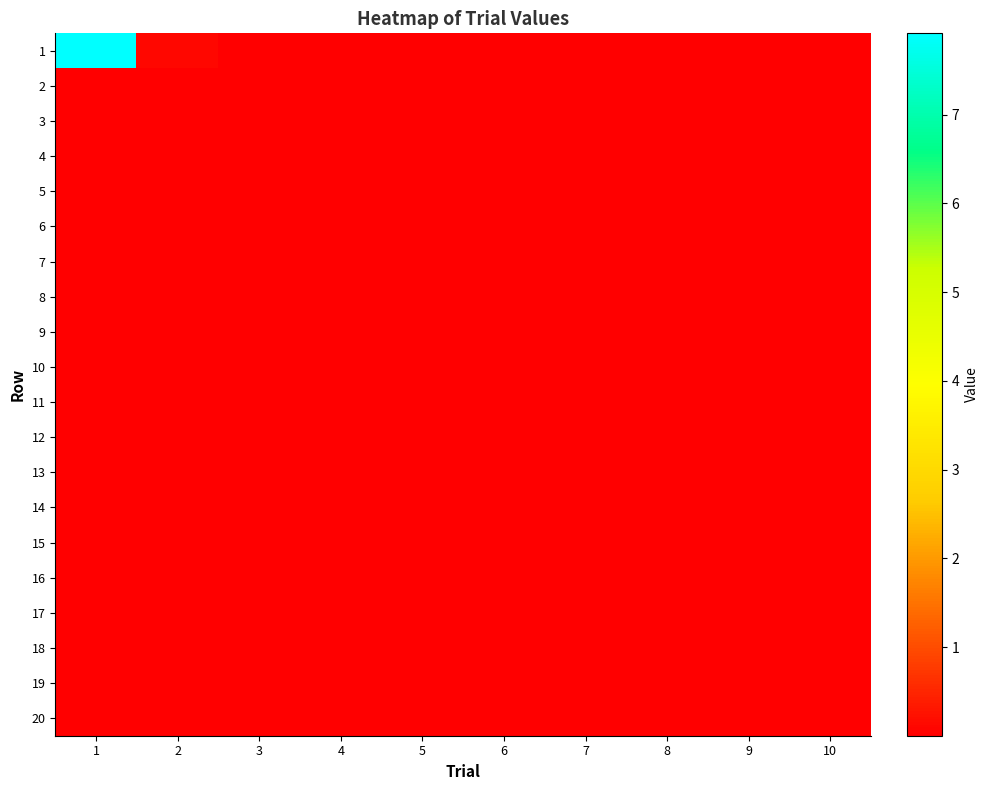

Reading right to left, what are all the values shown in this chart?

1: 10=0.0	9=0.0	8=0.0	7=0.0	6=0.0	5=0.0	4=0.0	3=0.0	2=0.1	1=7.9
2: 10=0.0	9=0.0	8=0.0	7=0.0	6=0.0	5=0.0	4=0.0	3=0.0	2=0.0	1=0.0
3: 10=0.0	9=0.0	8=0.0	7=0.0	6=0.0	5=0.0	4=0.0	3=0.0	2=0.0	1=0.0
4: 10=0.0	9=0.0	8=0.0	7=0.0	6=0.0	5=0.0	4=0.0	3=0.0	2=0.0	1=0.0
5: 10=0.0	9=0.0	8=0.0	7=0.0	6=0.0	5=0.0	4=0.0	3=0.0	2=0.0	1=0.0
6: 10=0.0	9=0.0	8=0.0	7=0.0	6=0.0	5=0.0	4=0.0	3=0.0	2=0.0	1=0.0
7: 10=0.0	9=0.0	8=0.0	7=0.0	6=0.0	5=0.0	4=0.0	3=0.0	2=0.0	1=0.0
8: 10=0.0	9=0.0	8=0.0	7=0.0	6=0.0	5=0.0	4=0.0	3=0.0	2=0.0	1=0.0
9: 10=0.0	9=0.0	8=0.0	7=0.0	6=0.0	5=0.0	4=0.0	3=0.0	2=0.0	1=0.0
10: 10=0.0	9=0.0	8=0.0	7=0.0	6=0.0	5=0.0	4=0.0	3=0.0	2=0.0	1=0.0
11: 10=0.0	9=0.0	8=0.0	7=0.0	6=0.0	5=0.0	4=0.0	3=0.0	2=0.0	1=0.0
12: 10=0.0	9=0.0	8=0.0	7=0.0	6=0.0	5=0.0	4=0.0	3=0.0	2=0.0	1=0.0
13: 10=0.0	9=0.0	8=0.0	7=0.0	6=0.0	5=0.0	4=0.0	3=0.0	2=0.0	1=0.0
14: 10=0.0	9=0.0	8=0.0	7=0.0	6=0.0	5=0.0	4=0.0	3=0.0	2=0.0	1=0.0
15: 10=0.0	9=0.0	8=0.0	7=0.0	6=0.0	5=0.0	4=0.0	3=0.0	2=0.0	1=0.0
16: 10=0.0	9=0.0	8=0.0	7=0.0	6=0.0	5=0.0	4=0.0	3=0.0	2=0.0	1=0.0
17: 10=0.0	9=0.0	8=0.0	7=0.0	6=0.0	5=0.0	4=0.0	3=0.0	2=0.0	1=0.0
18: 10=0.0	9=0.0	8=0.0	7=0.0	6=0.0	5=0.0	4=0.0	3=0.0	2=0.0	1=0.0
19: 10=0.0	9=0.0	8=0.0	7=0.0	6=0.0	5=0.0	4=0.0	3=0.0	2=0.0	1=0.0
20: 10=0.0	9=0.0	8=0.0	7=0.0	6=0.0	5=0.0	4=0.0	3=0.0	2=0.0	1=0.0